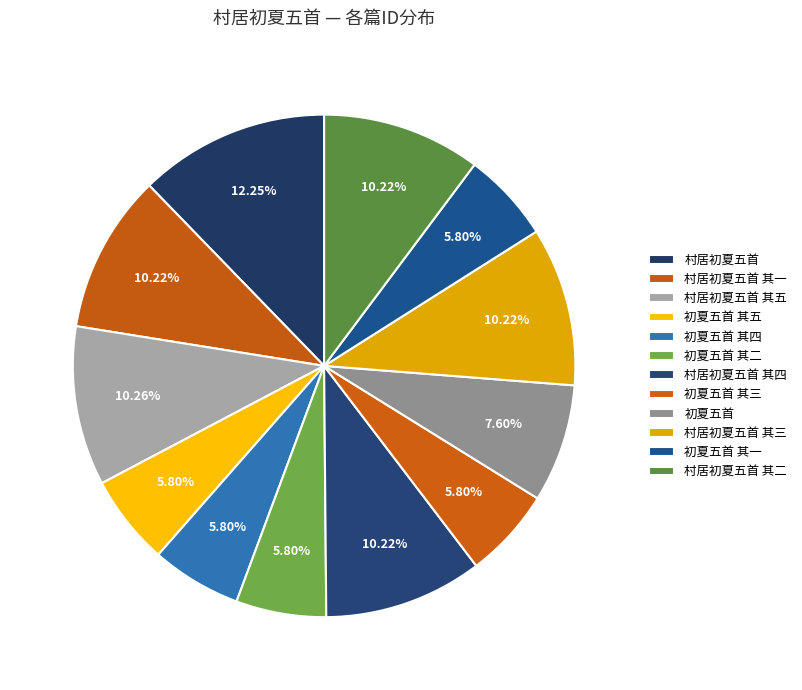

True or false: 村居初夏五首 其五 accounts for 10% of the total.

True